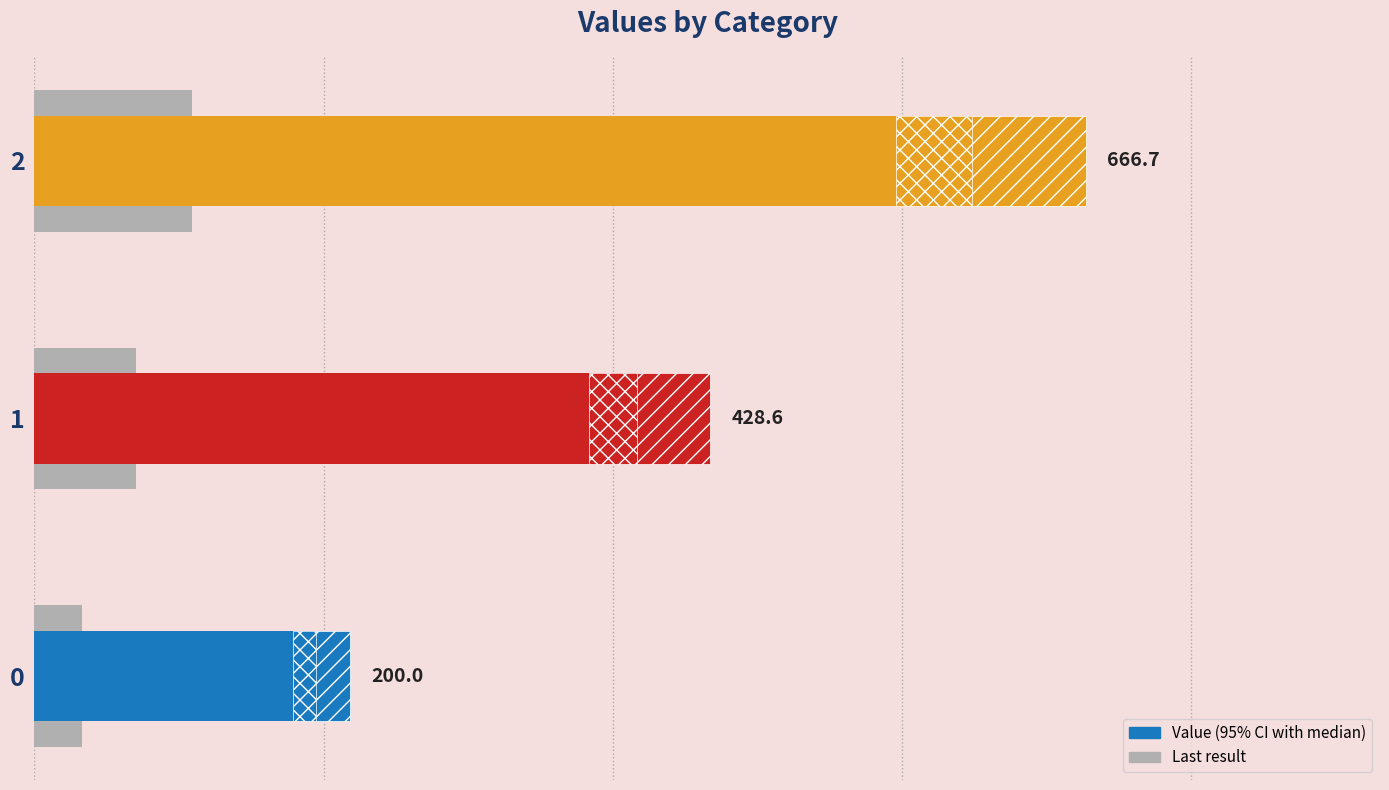

How many data points in Last result are above 64?

2